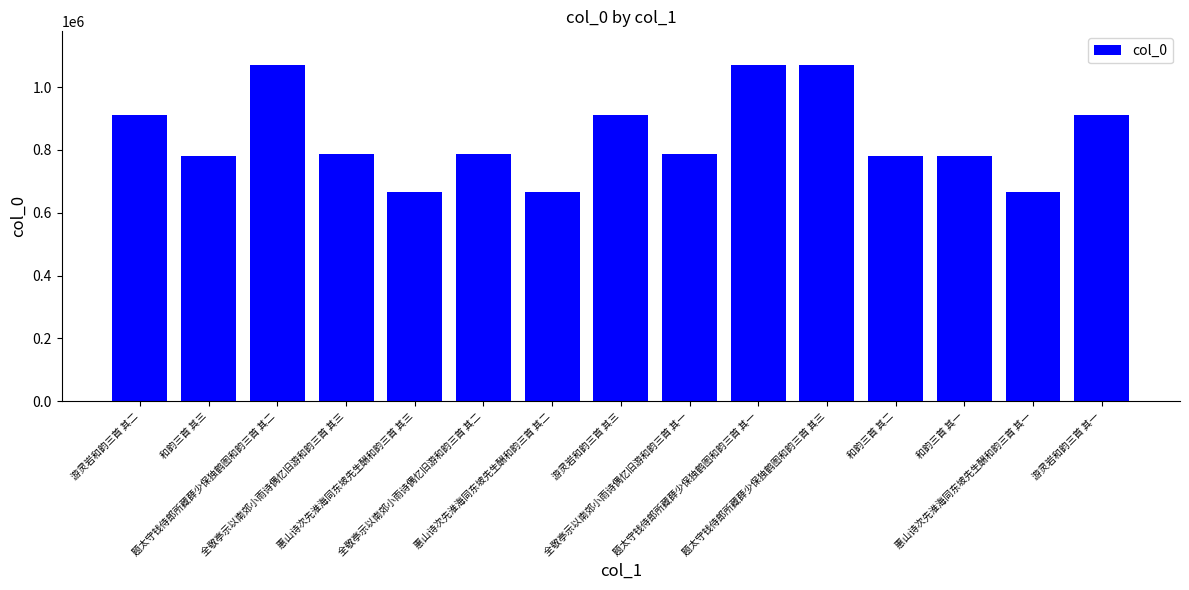

True or false: the data shows 667179 at 惠山诗次先淮海同东坡先生酬和韵三首 其三.

True